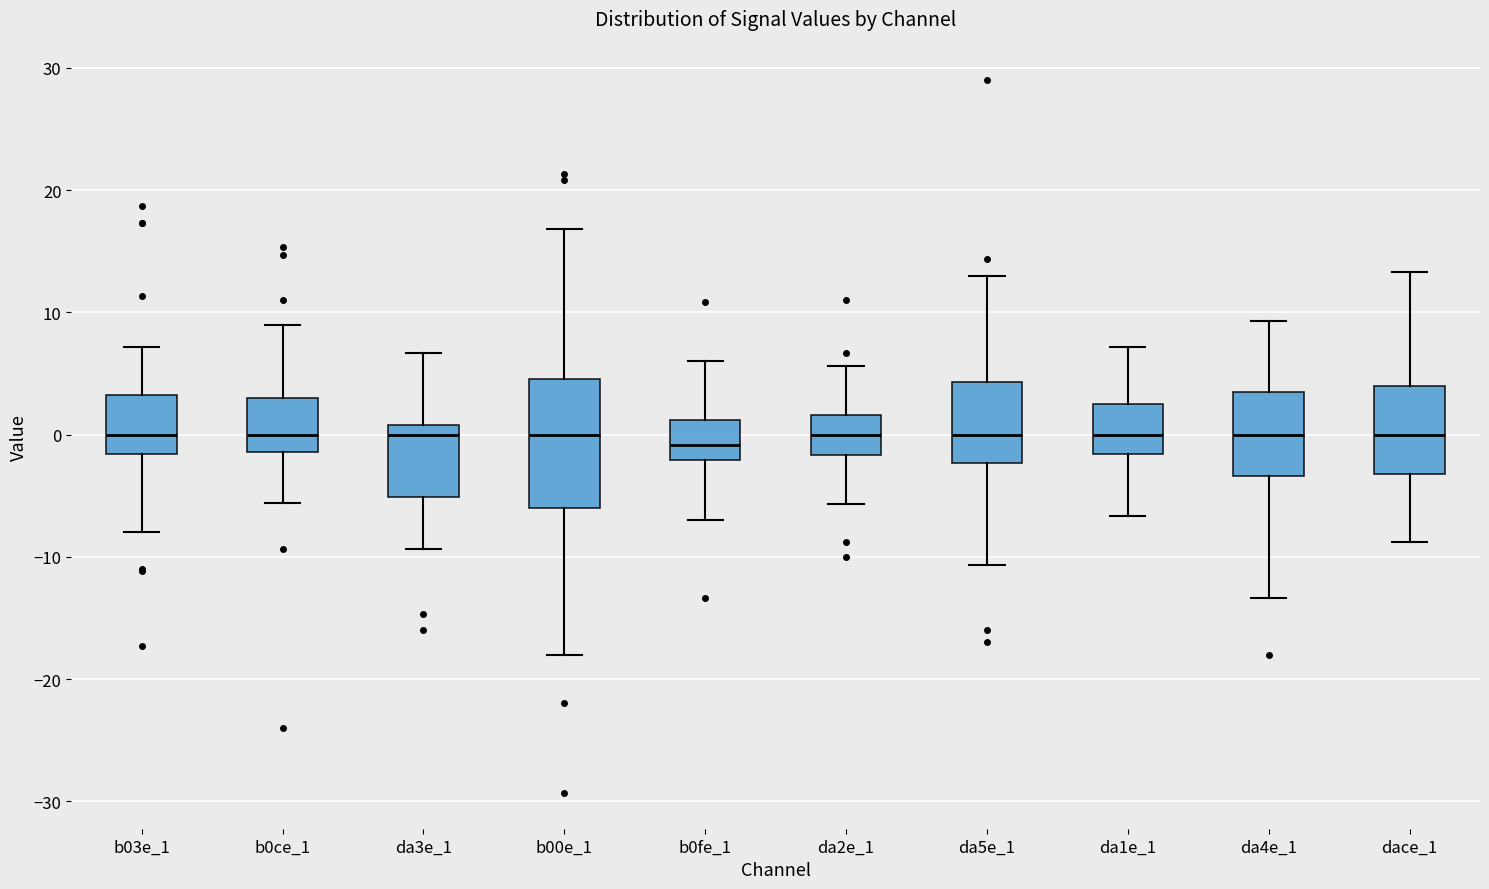

Reading left to right, read every box against the y-axis: the position of its median line, the range the box covers, and the ends of its whiskers. The values are not printed on the chart, so give them approximately, as read against the axis.

b03e_1: median 0, box -2 to 3, whiskers -8 to 7
b0ce_1: median 0, box -1 to 3, whiskers -6 to 9
da3e_1: median 0, box -5 to 1, whiskers -9 to 7
b00e_1: median 0, box -6 to 5, whiskers -18 to 17
b0fe_1: median -1, box -2 to 1, whiskers -7 to 6
da2e_1: median 0, box -2 to 2, whiskers -6 to 6
da5e_1: median 0, box -2 to 4, whiskers -11 to 13
da1e_1: median 0, box -2 to 2, whiskers -7 to 7
da4e_1: median 0, box -3 to 3, whiskers -13 to 9
dace_1: median 0, box -3 to 4, whiskers -9 to 13